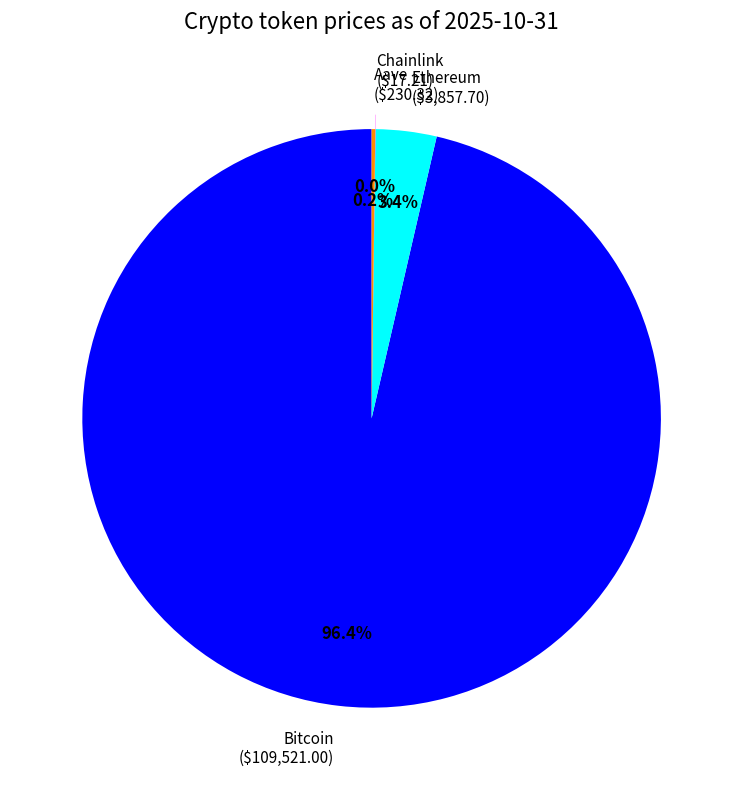

Is Bitcoin ($109,521.00) the majority of the pie?

Yes